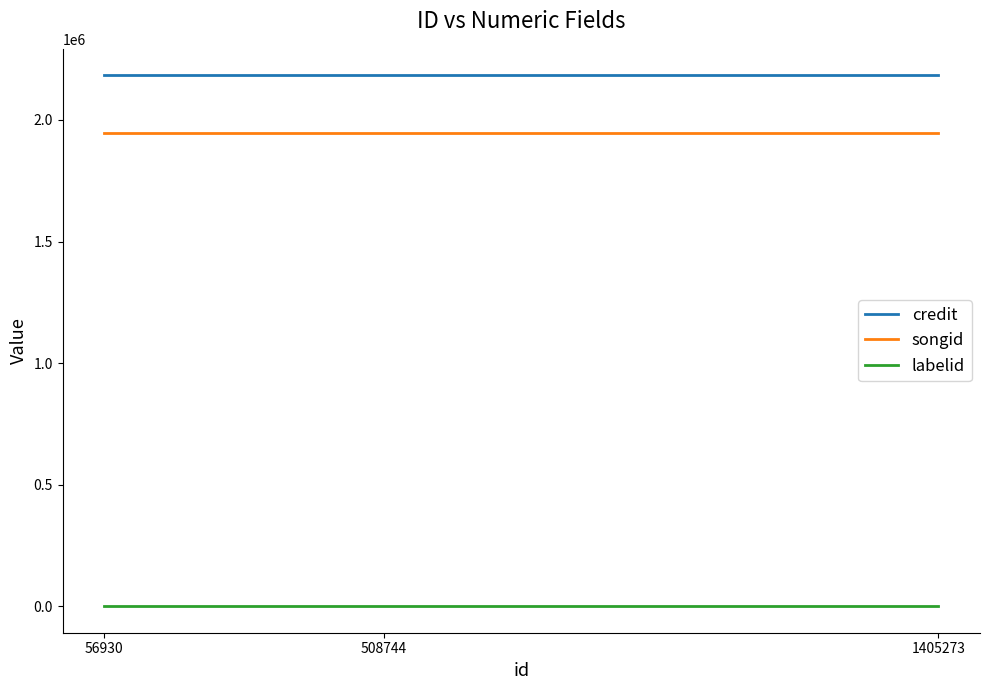

List the series in order of their peak value, highest first.

credit, songid, labelid